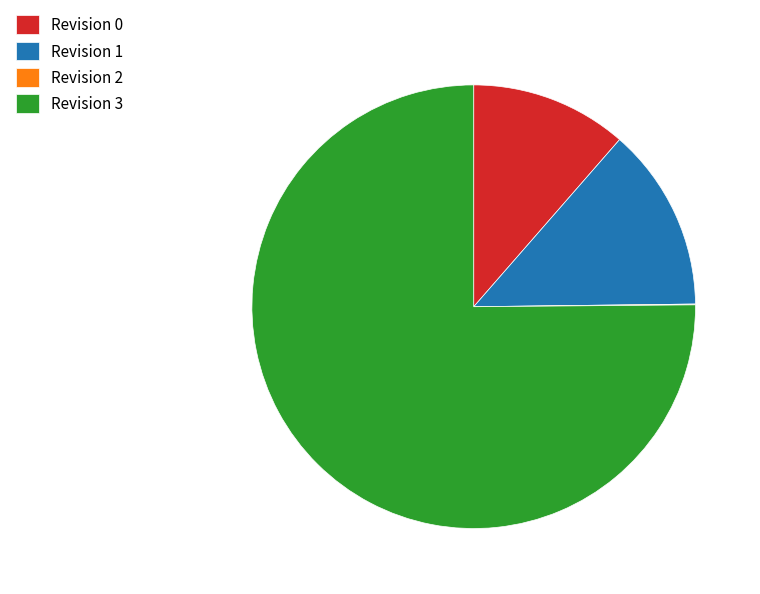

The Revision 3 slice represents 69% of the pie. True or false?

False